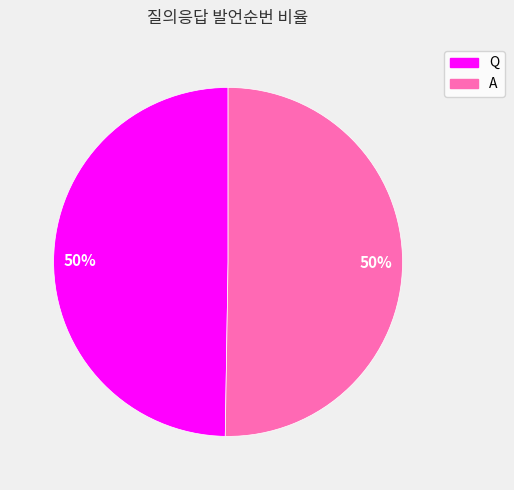

Approximately how many times larger is the value at Q compared to A?

1.0